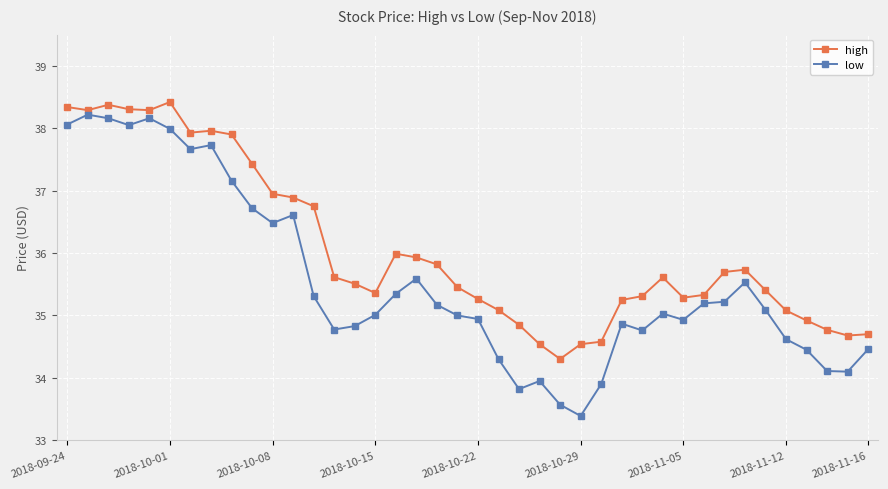

What is the value of the high point at the 27th from the left?

34.6